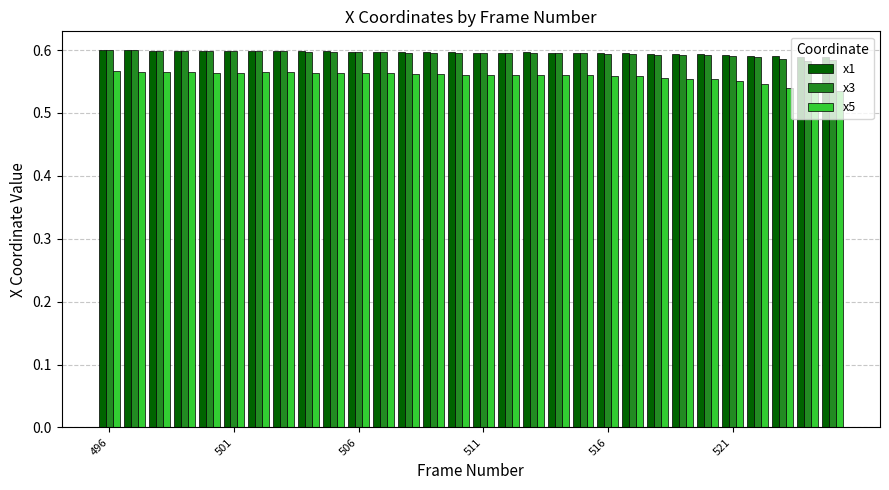

Which series has the widest spread of values?

x5